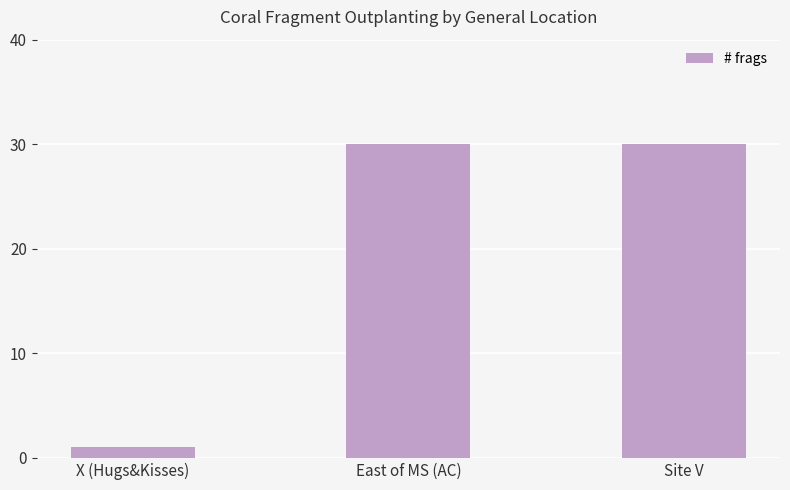

What is the sum of the values at Site V and East of MS (AC)?

60